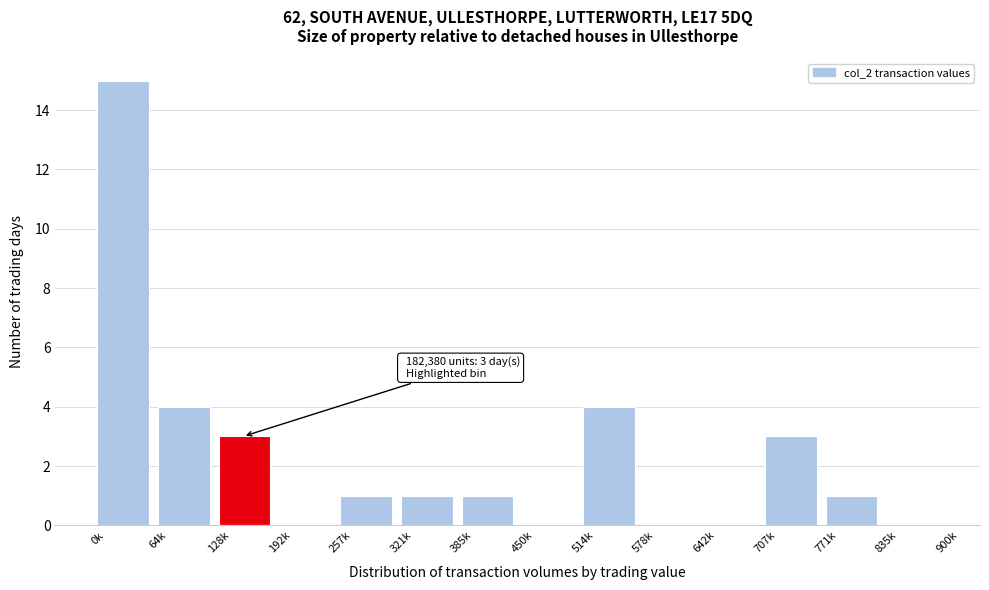

Reading right to left, list all the values displayed in this chart.

835k=0	771k=1	707k=3	642k=0	578k=0	514k=4	450k=0	385k=1	321k=1	257k=1	192k=0	128k=3	64k=4	0k=15